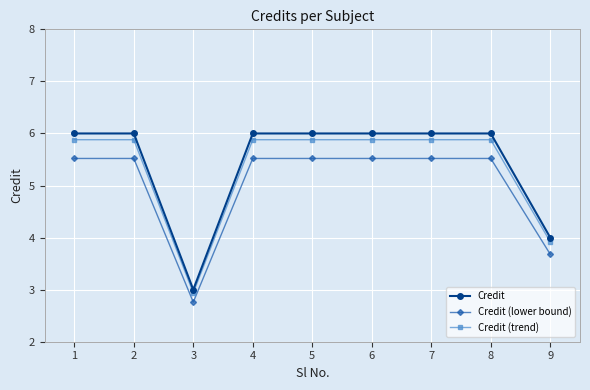

What is the sum of the Credit (trend) values at 6 and 2?

11.8